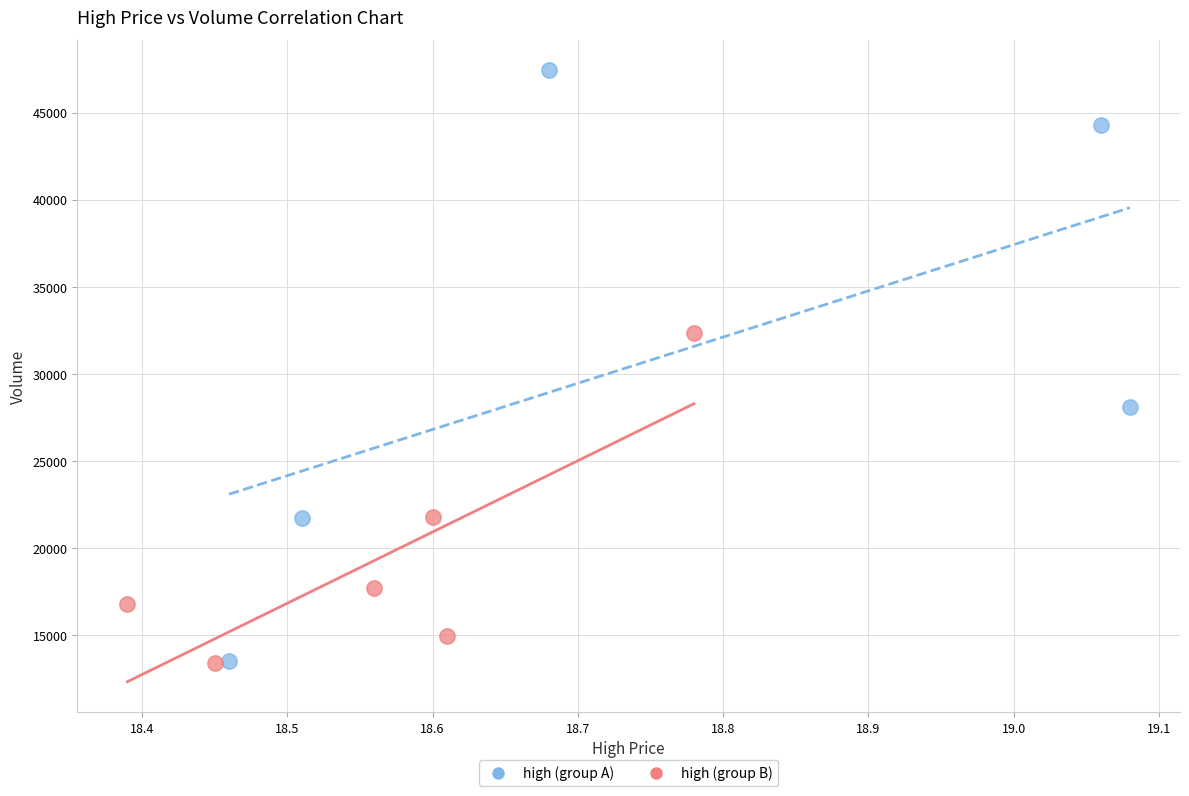

Which series contains the highest Y value?

high (group A)